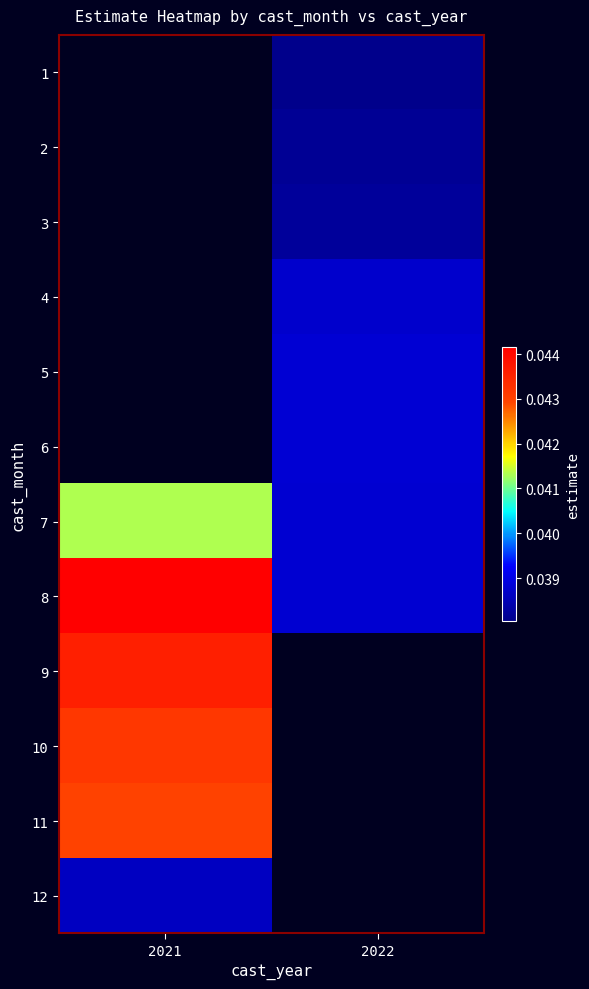

At which label does 8 reach its peak?

2021